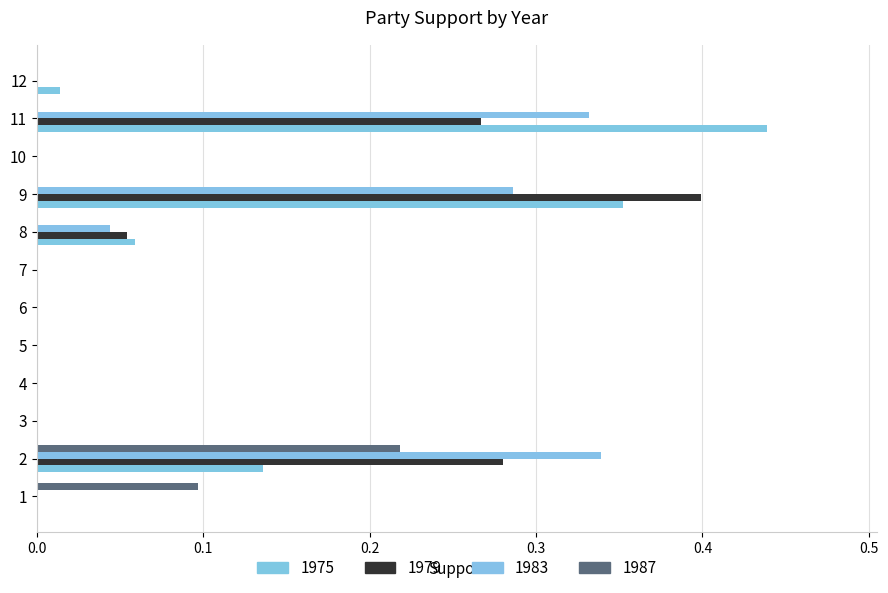

Is it true that 1979 equals 0.0 at 1?

True